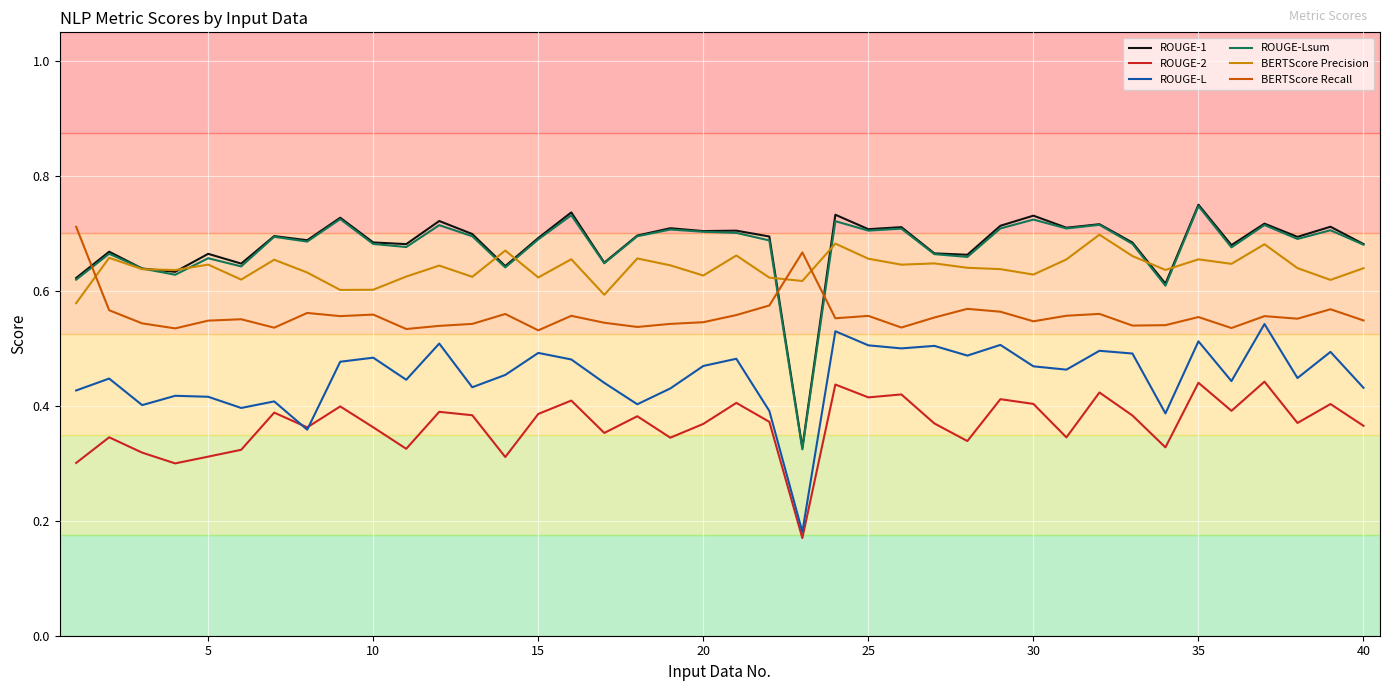

True or false: ROUGE-1 and ROUGE-L intersect in this chart.

False